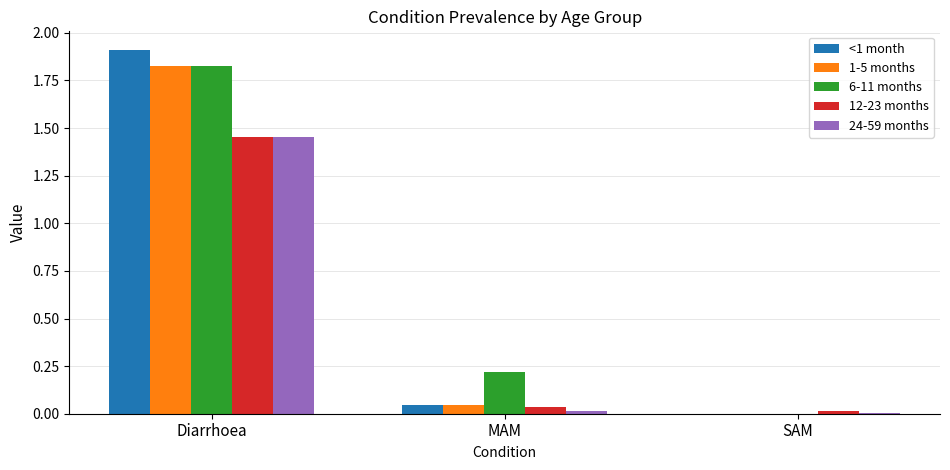

True or false: <1 month has a value of 1.9 at Diarrhoea.

True